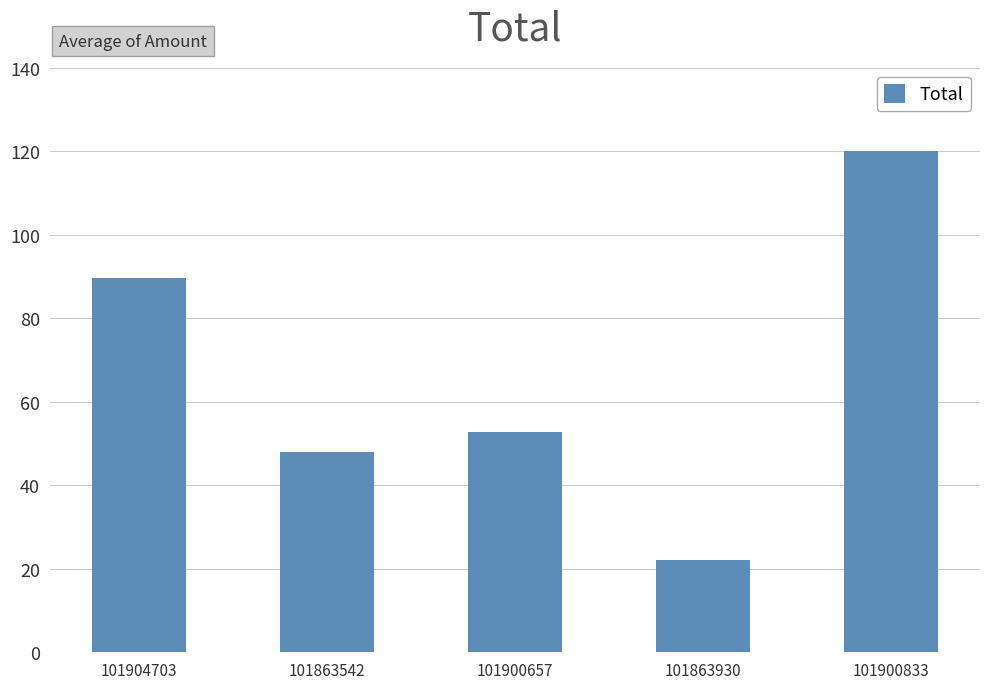

Is it true that the value at 101863930 is 10.6?

False